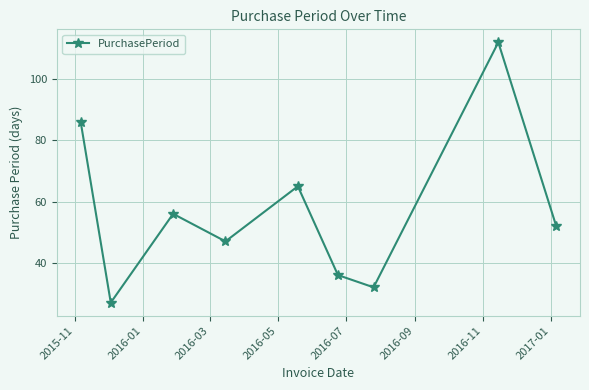

What is the value of the 2nd point from the left?

27